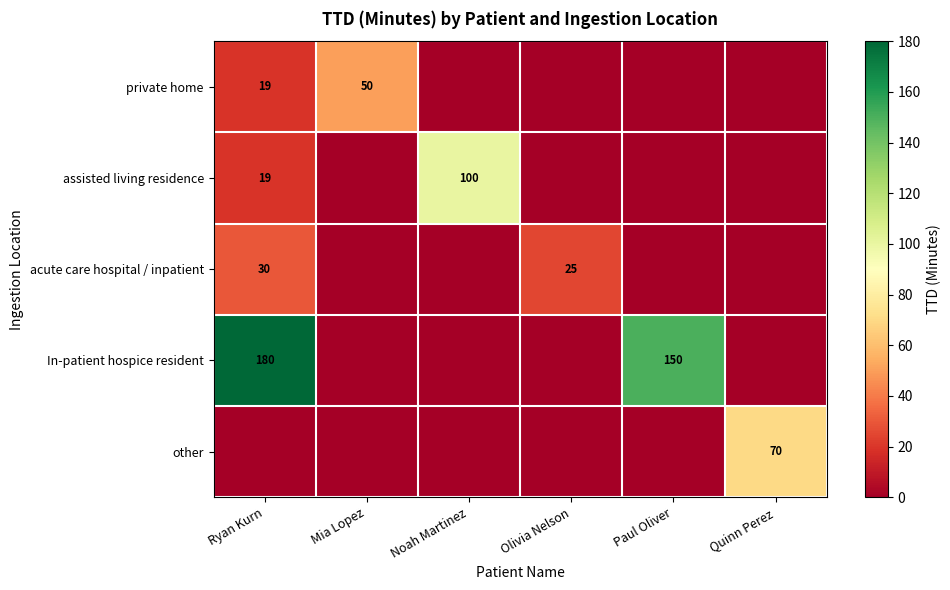

The In-patient hospice resident series shows 246 at Ryan Kurn. True or false?

False